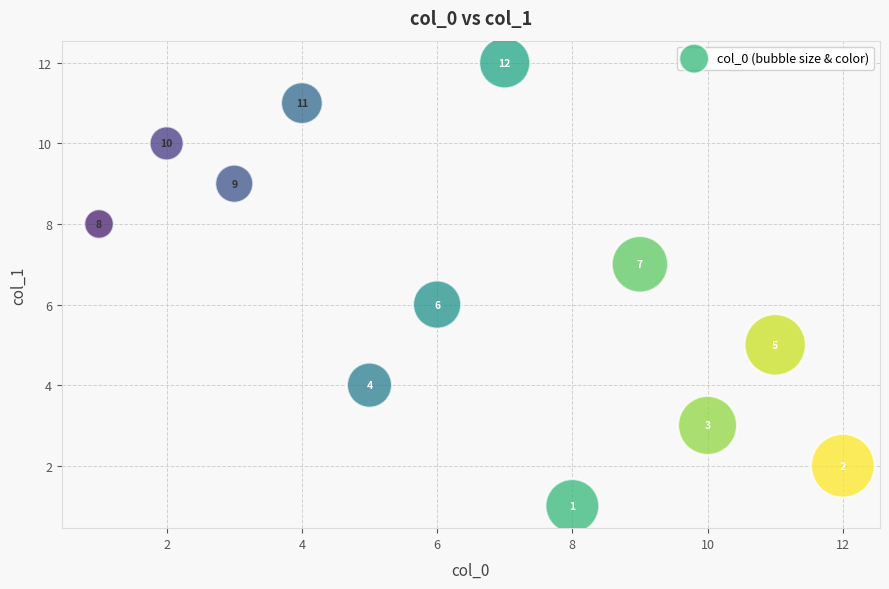

What is the range of X values (max minus min)?

11